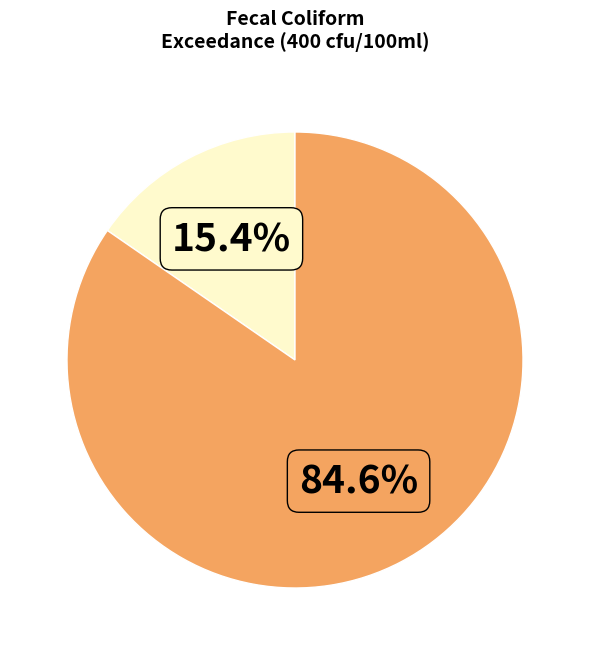

Is there any slice that represents more than half of the pie?

Yes